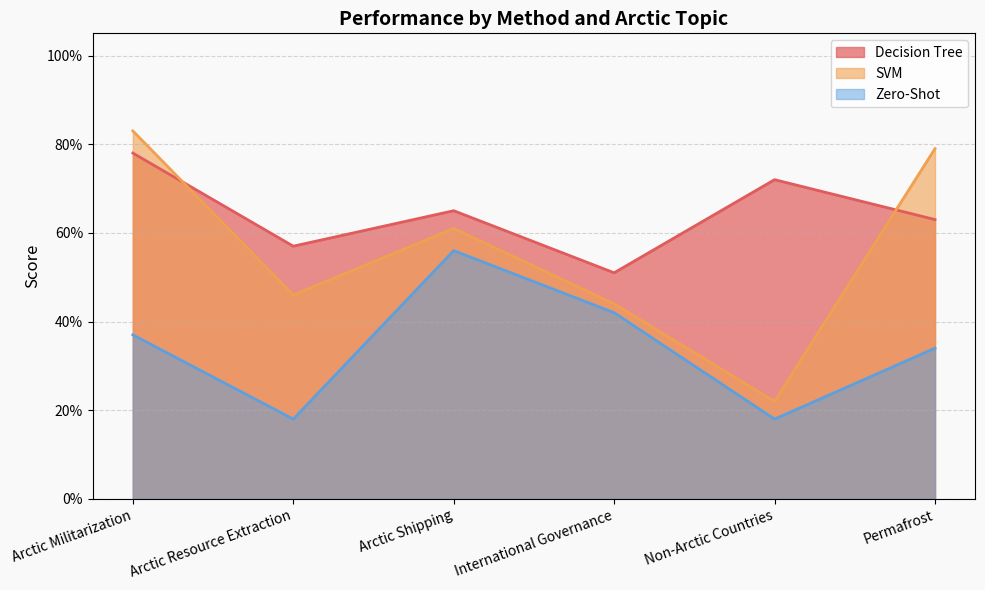

Rank the series at Arctic Shipping from highest to lowest value.

Decision Tree, SVM, Zero-Shot